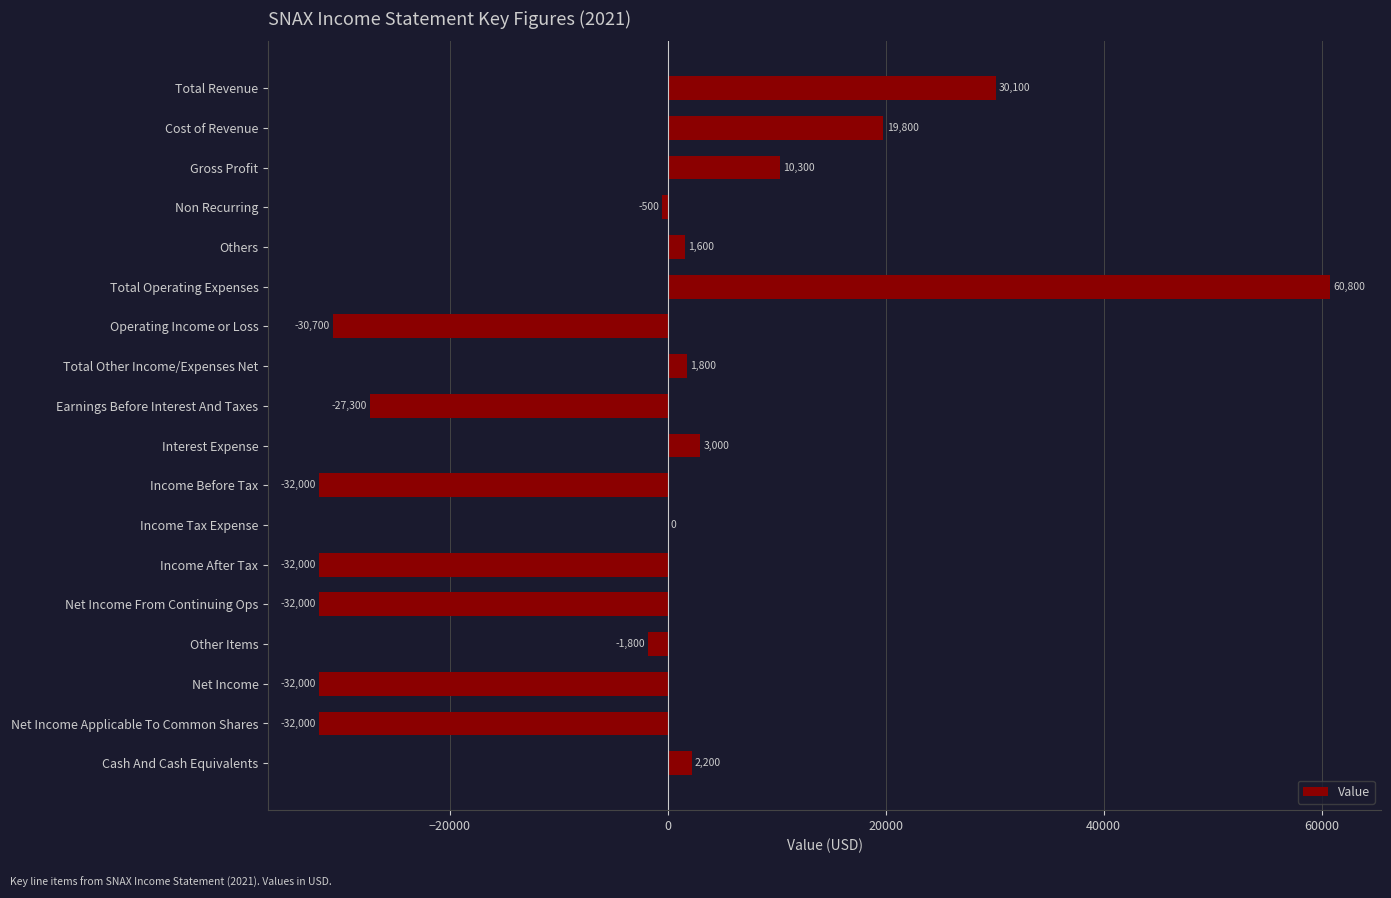

Read the value at Net Income Applicable To Common Shares.

-32000